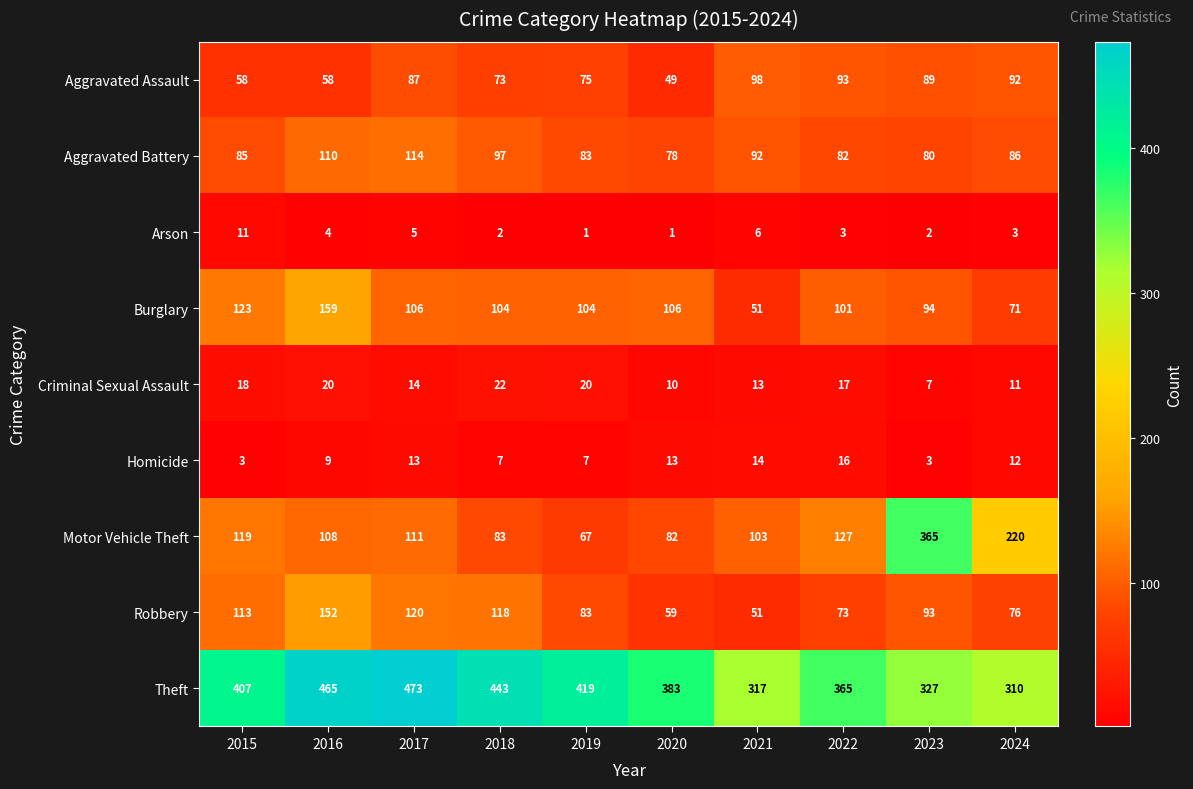

The Motor Vehicle Theft series shows 83 at 2018. True or false?

True